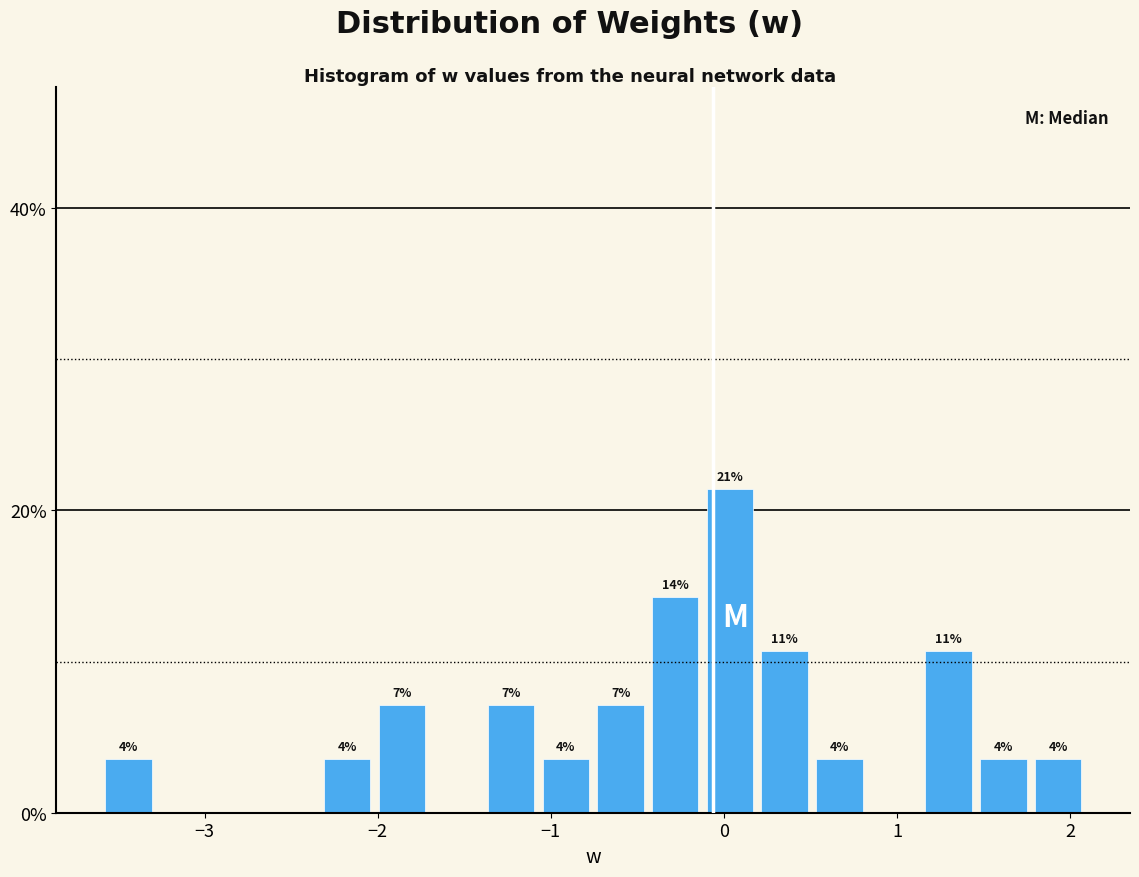

Read against the x-axis, roughly where is the centre of the tallest bar?

0.0